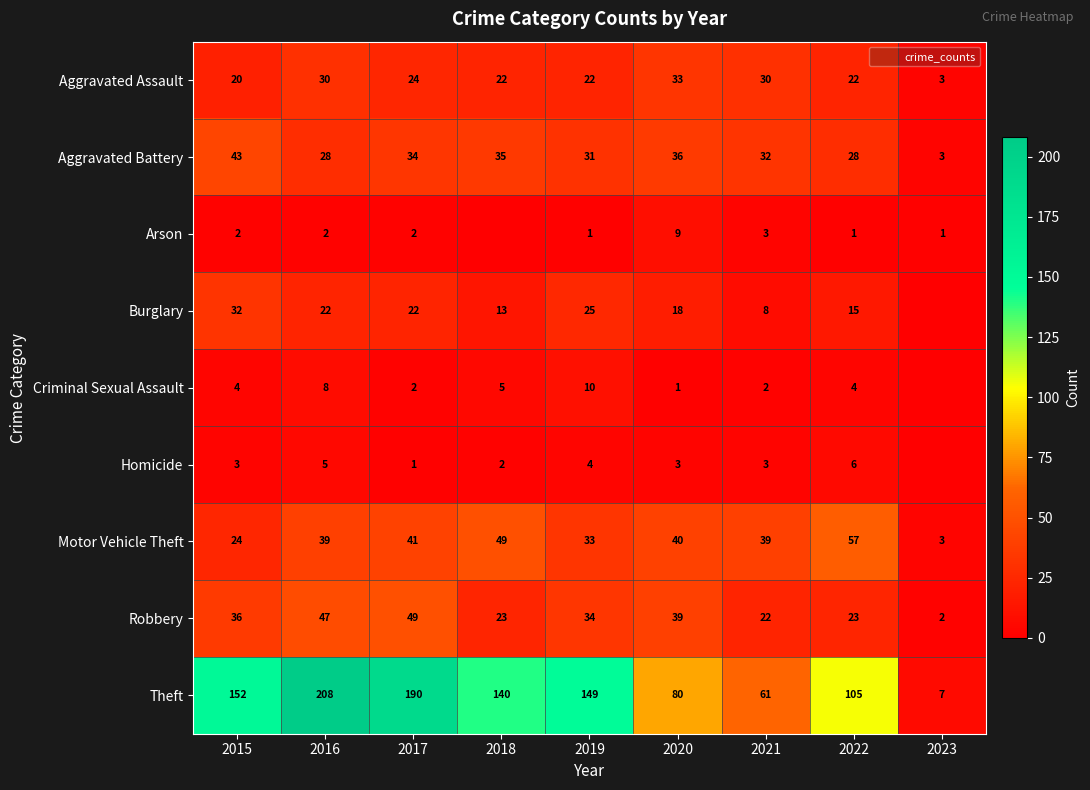

Is it true that Homicide equals 1 at 2021?

False